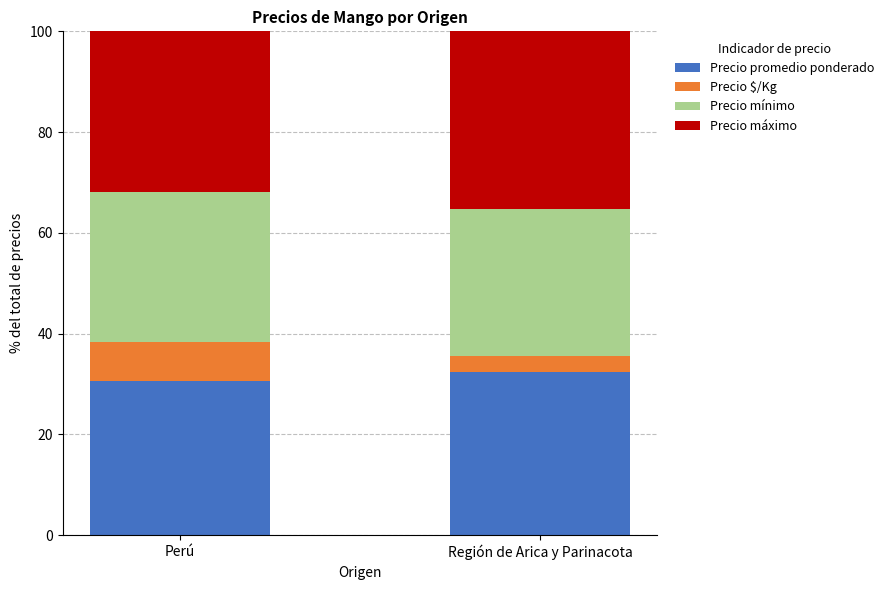

What is the sum of all Precio promedio ponderado values?

63.0